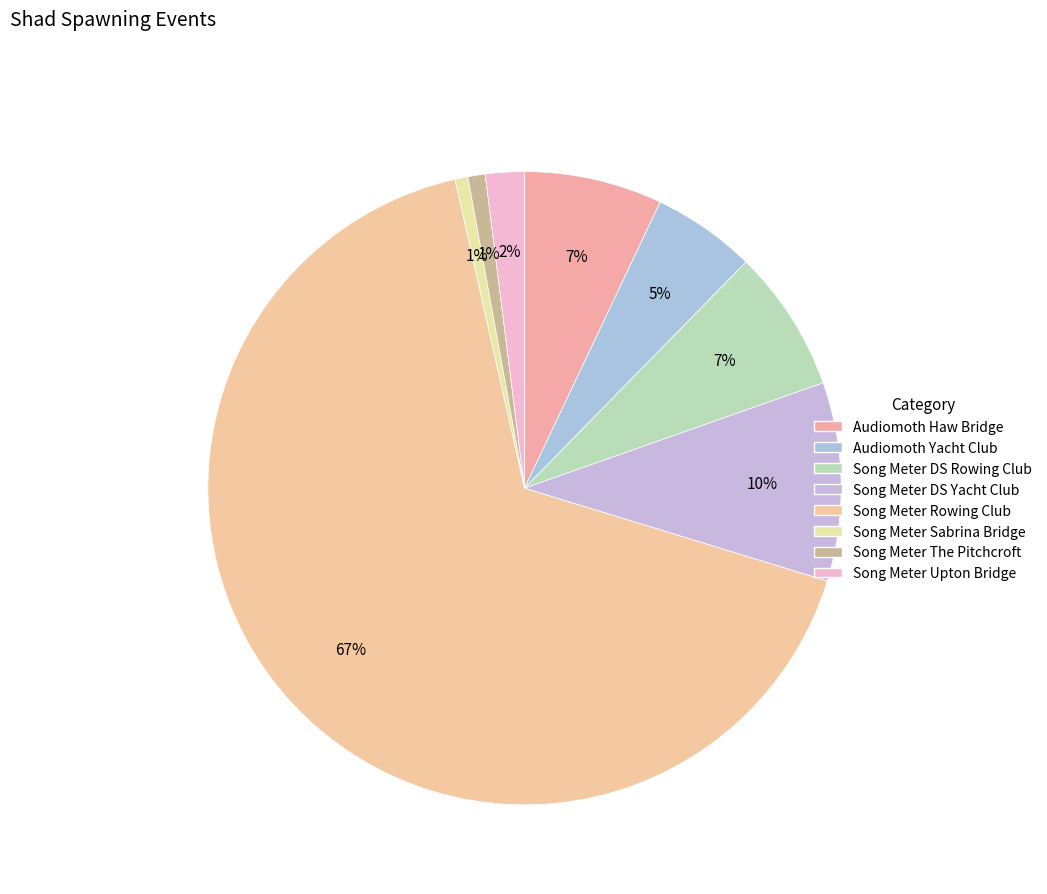

How many slices are in this pie chart?

8